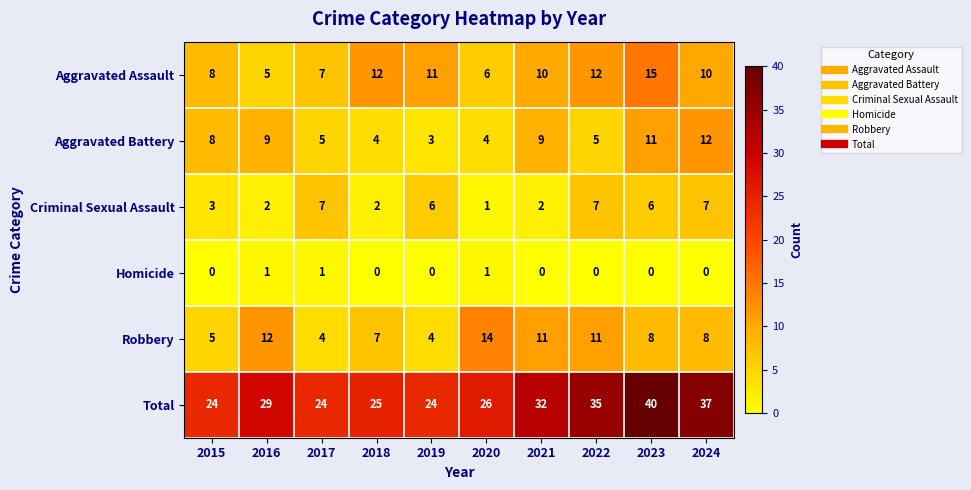

What is the difference between the highest and lowest values at 2023?

40